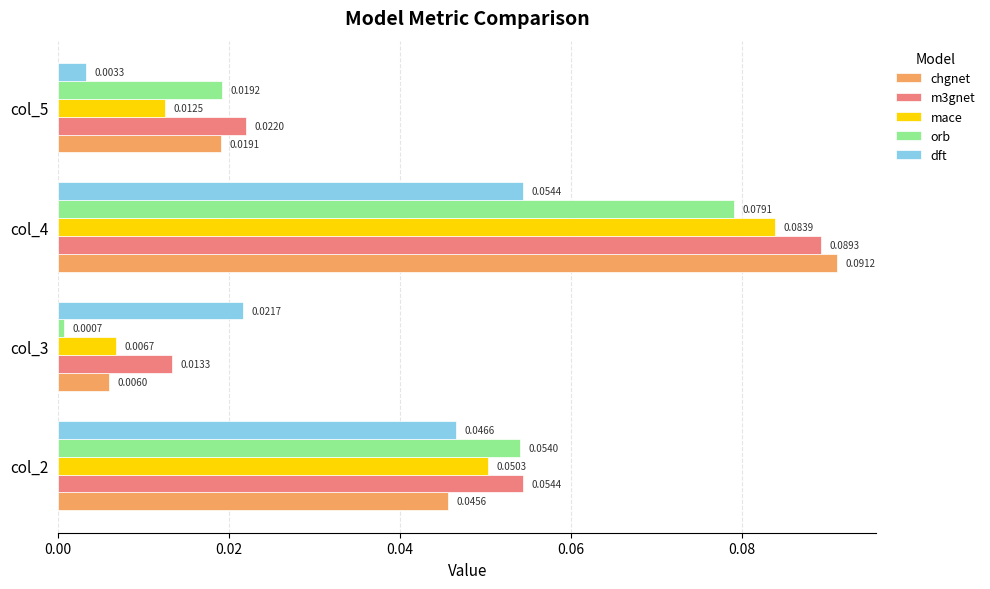

Rank the series by their maximum value, from lowest to highest.

dft, orb, mace, m3gnet, chgnet